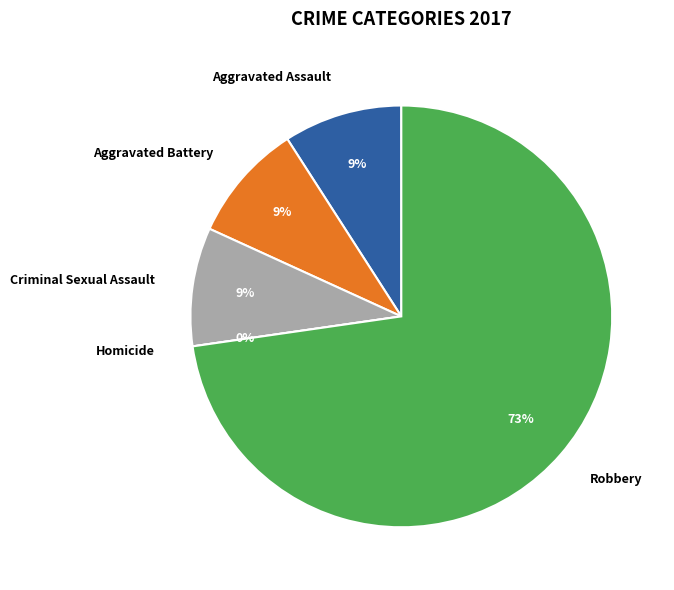

Is there any slice that represents more than half of the pie?

Yes